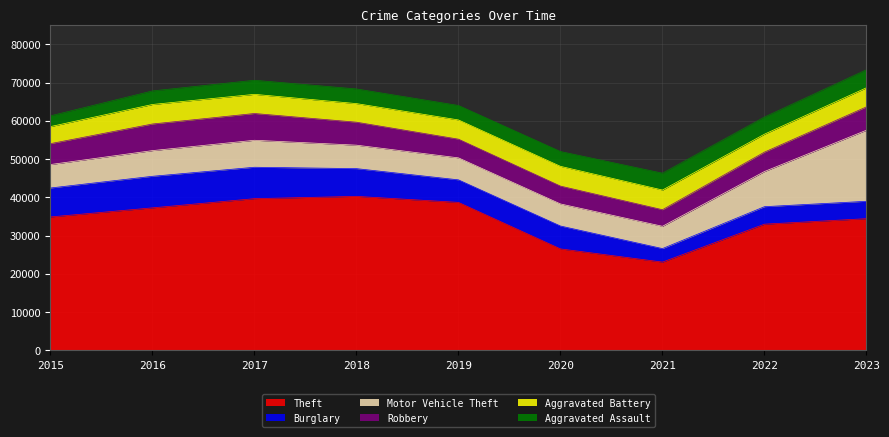

At which label is Burglary closest to 5886?

2019